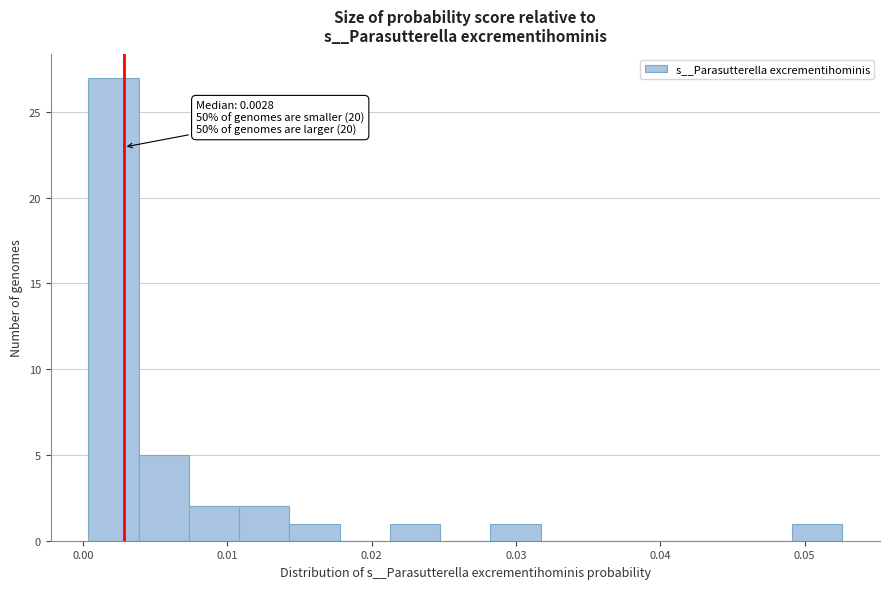

Around what value on the x-axis is the tallest bar? Give the approximate position of its centre, as read against the axis.

0.002